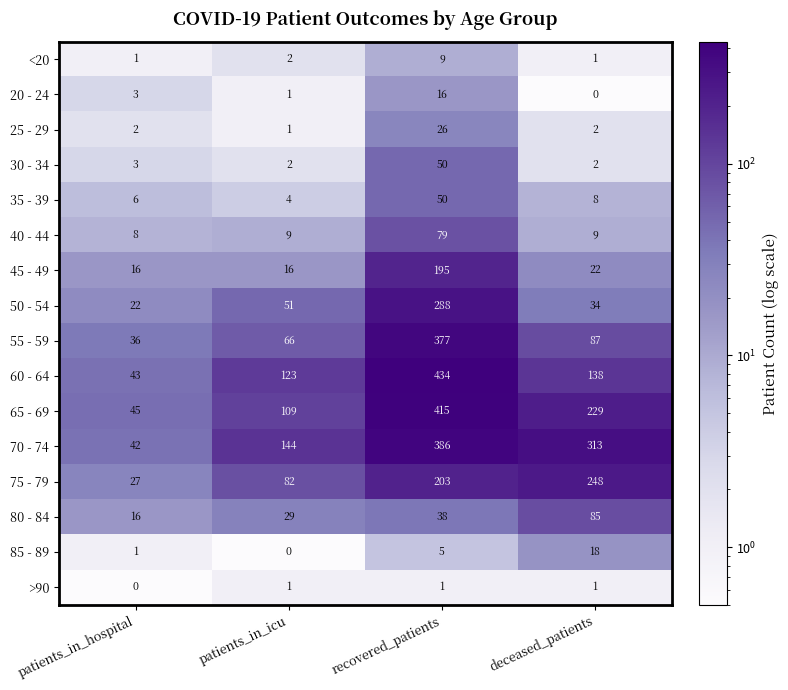

Read the 55 - 59 value at patients_in_hospital.

36